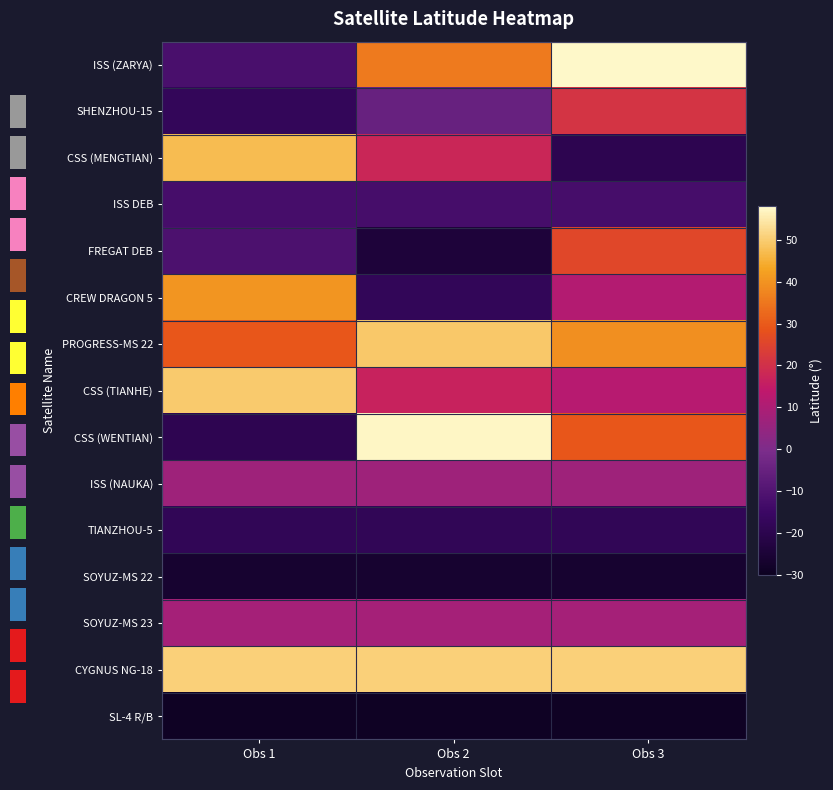

The ISS (ZARYA) series shows 57.4 at Obs 3. True or false?

True